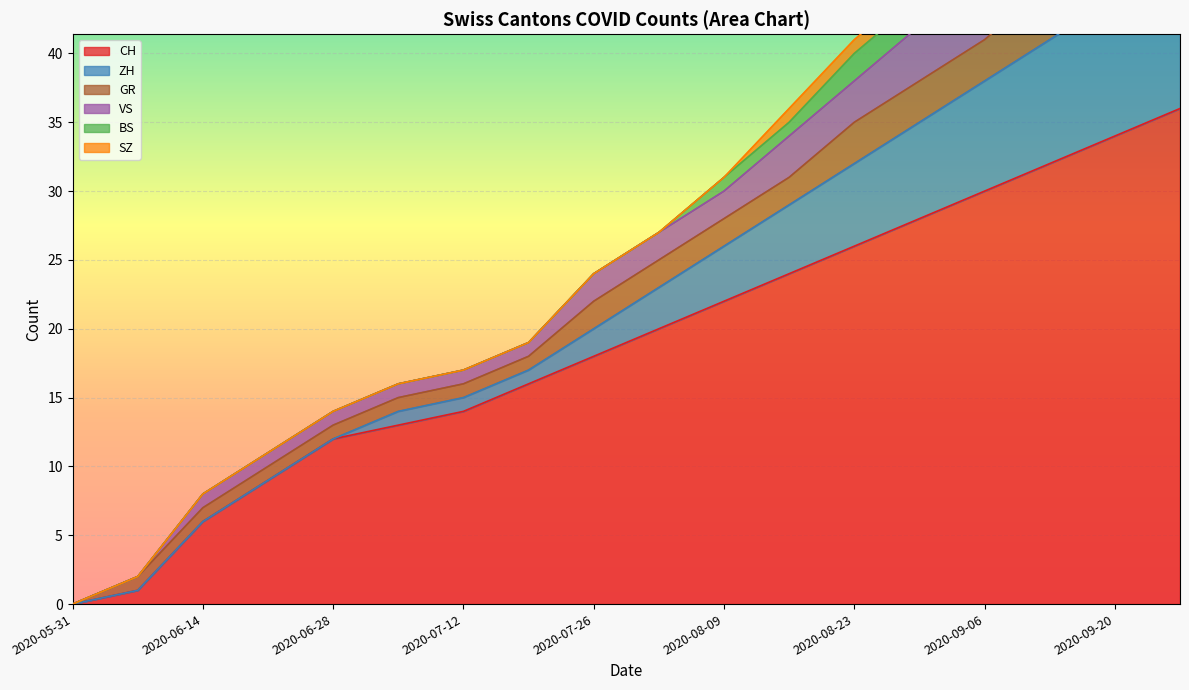

True or false: CH and VS cross at least once.

False